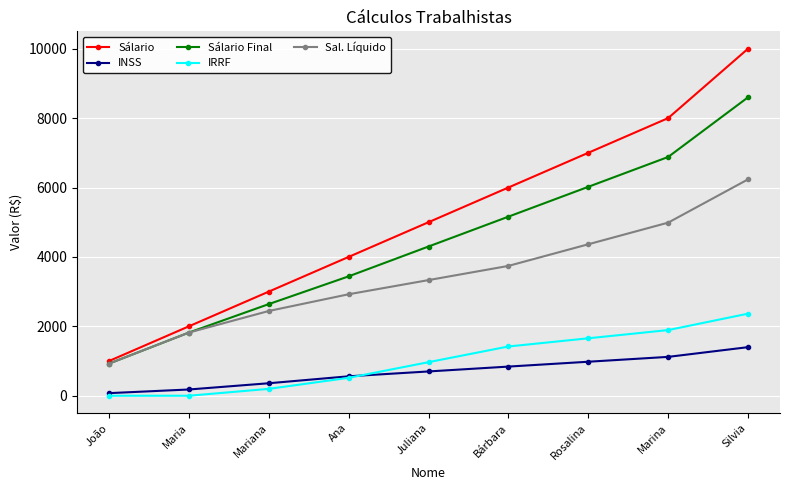

Does the chart have visible grid lines?

Yes